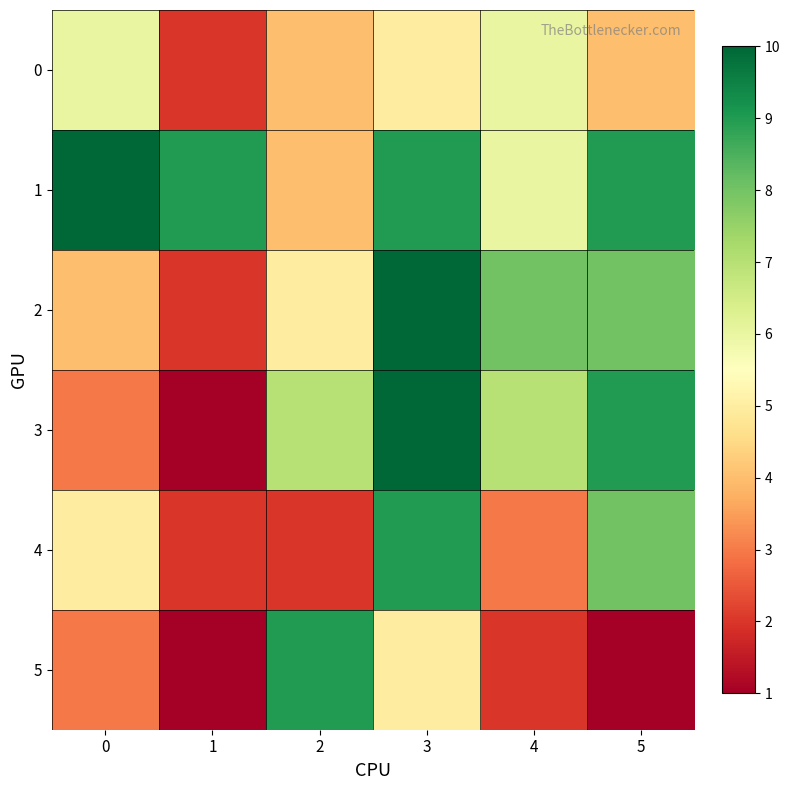

Which series has the largest total across all categories?

1